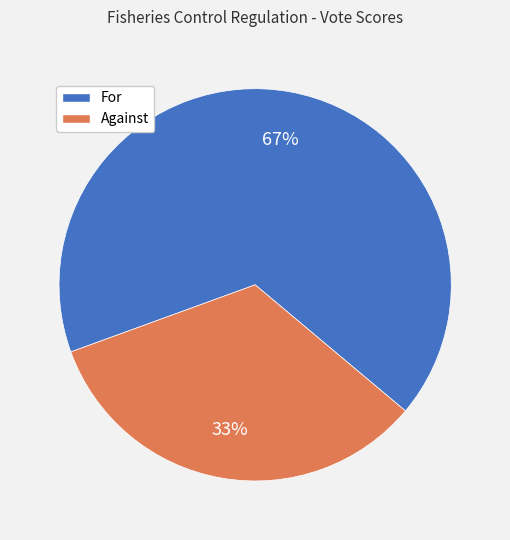

Is it true that Against is 33% of the pie?

True